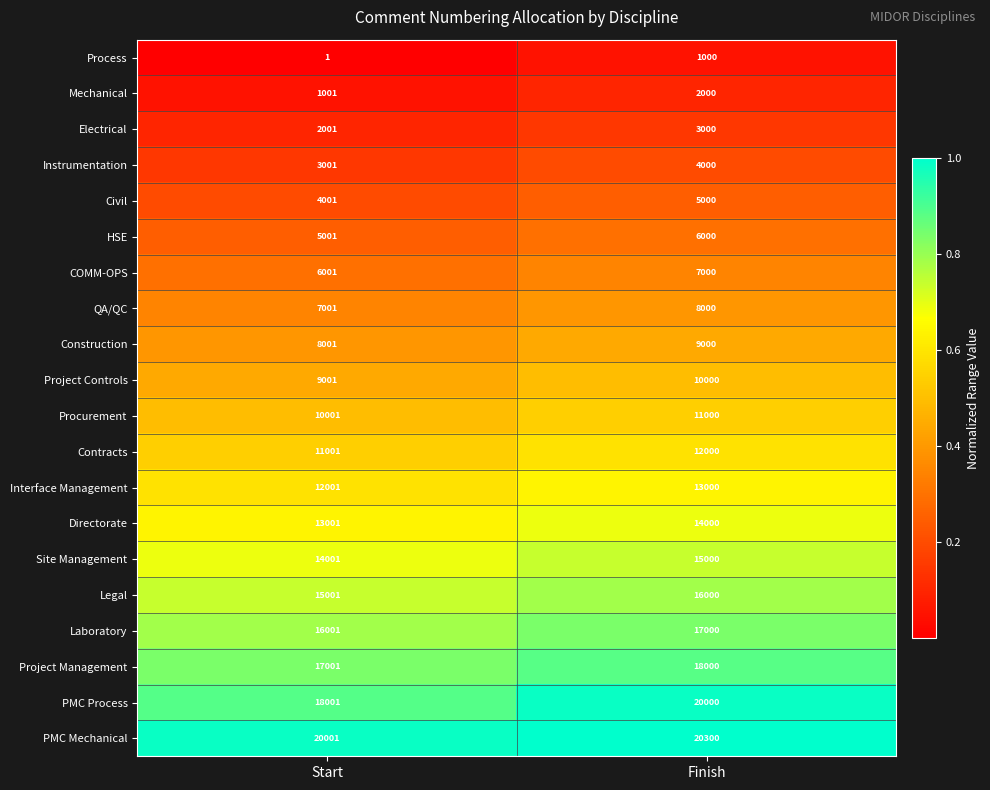

List the labels in order of Procurement value, largest first.

Finish, Start